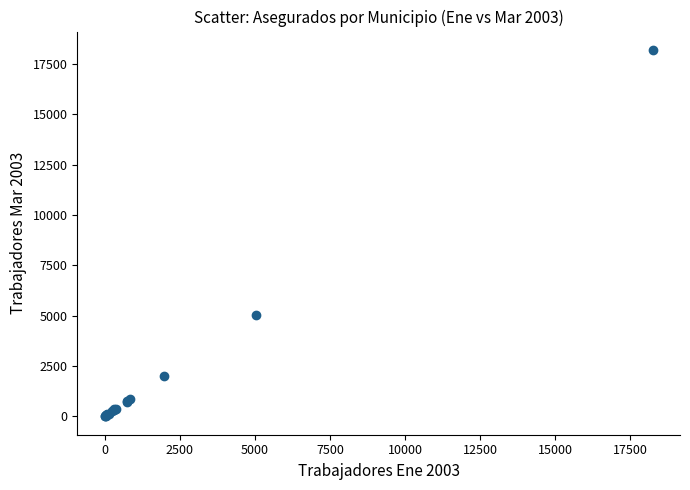

What Y value in the scatter plot is closest to 9095?

5034